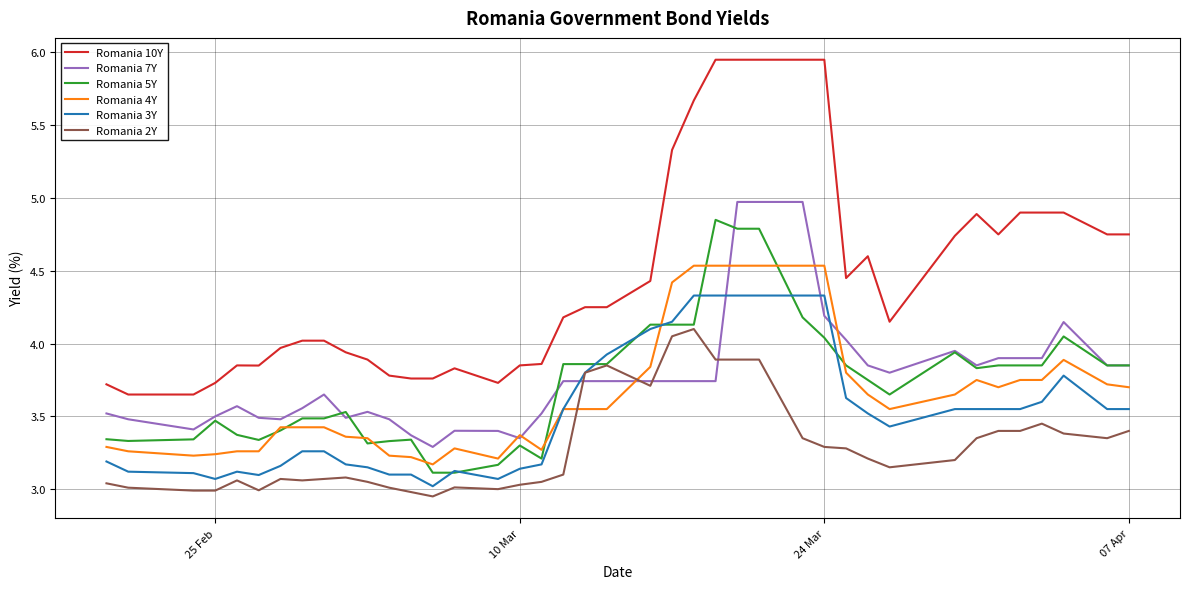

What are all the series names shown in the legend?

Romania 10Y, Romania 7Y, Romania 5Y, Romania 4Y, Romania 3Y, Romania 2Y